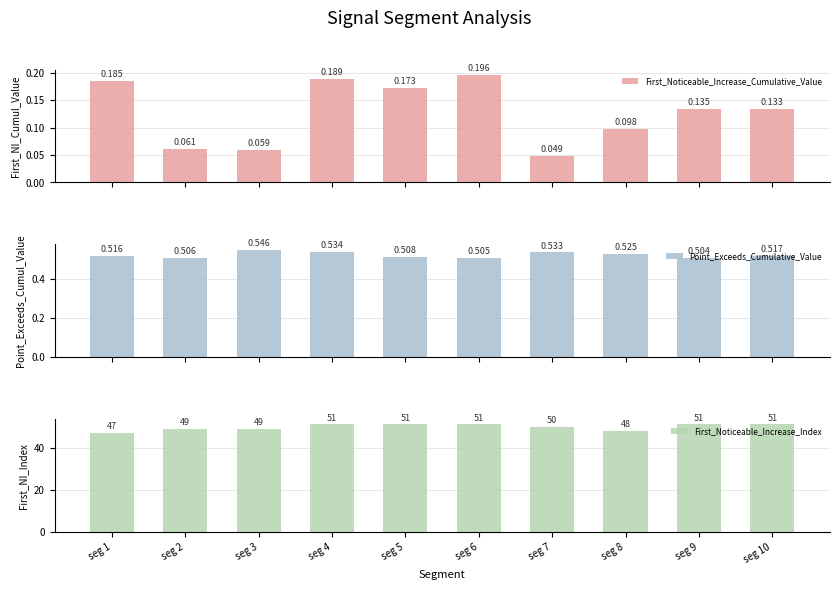

What is the value of the First_Noticeable_Increase_Cumulative_Value bar at the 8th from the left?

0.1